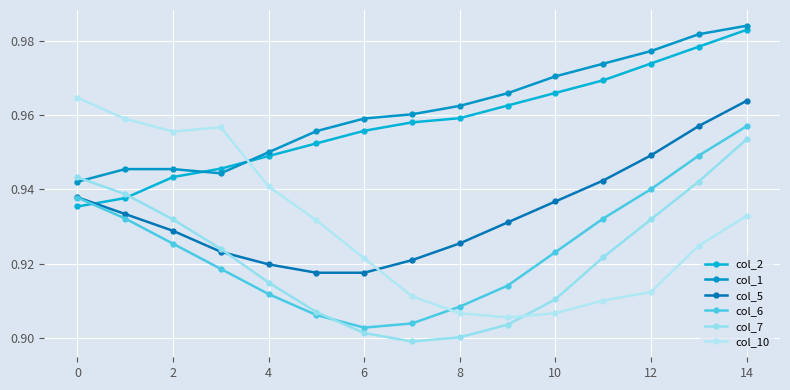

How many distinct data groups are displayed?

6